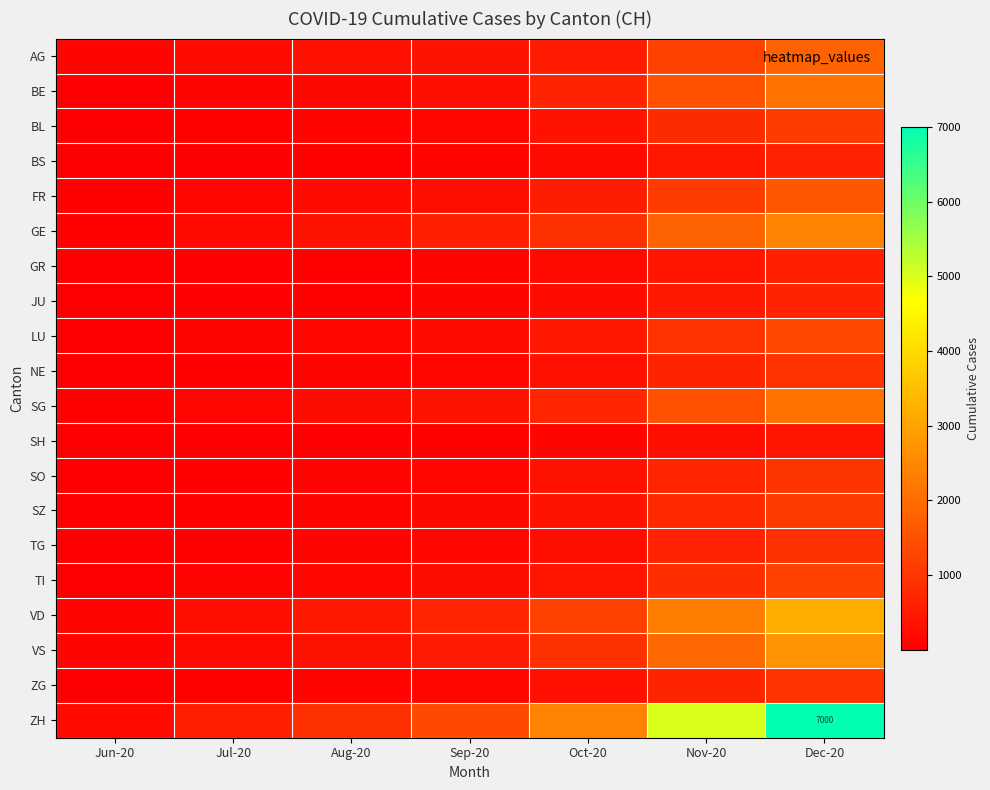

Which category has the highest value across all series?

Dec-20